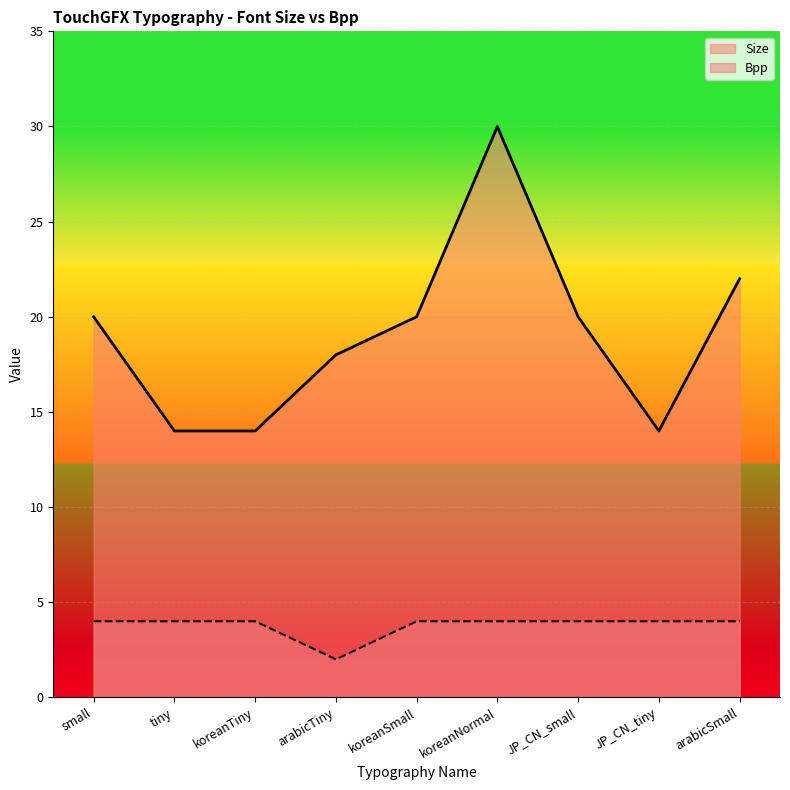

Where is the first local minimum?

arabicTiny